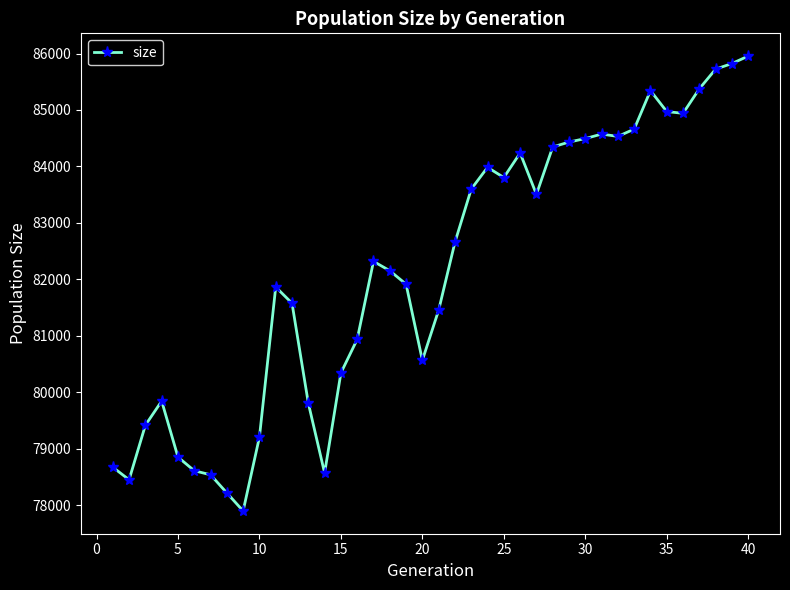

What is the difference between the maximum and minimum values?

8058